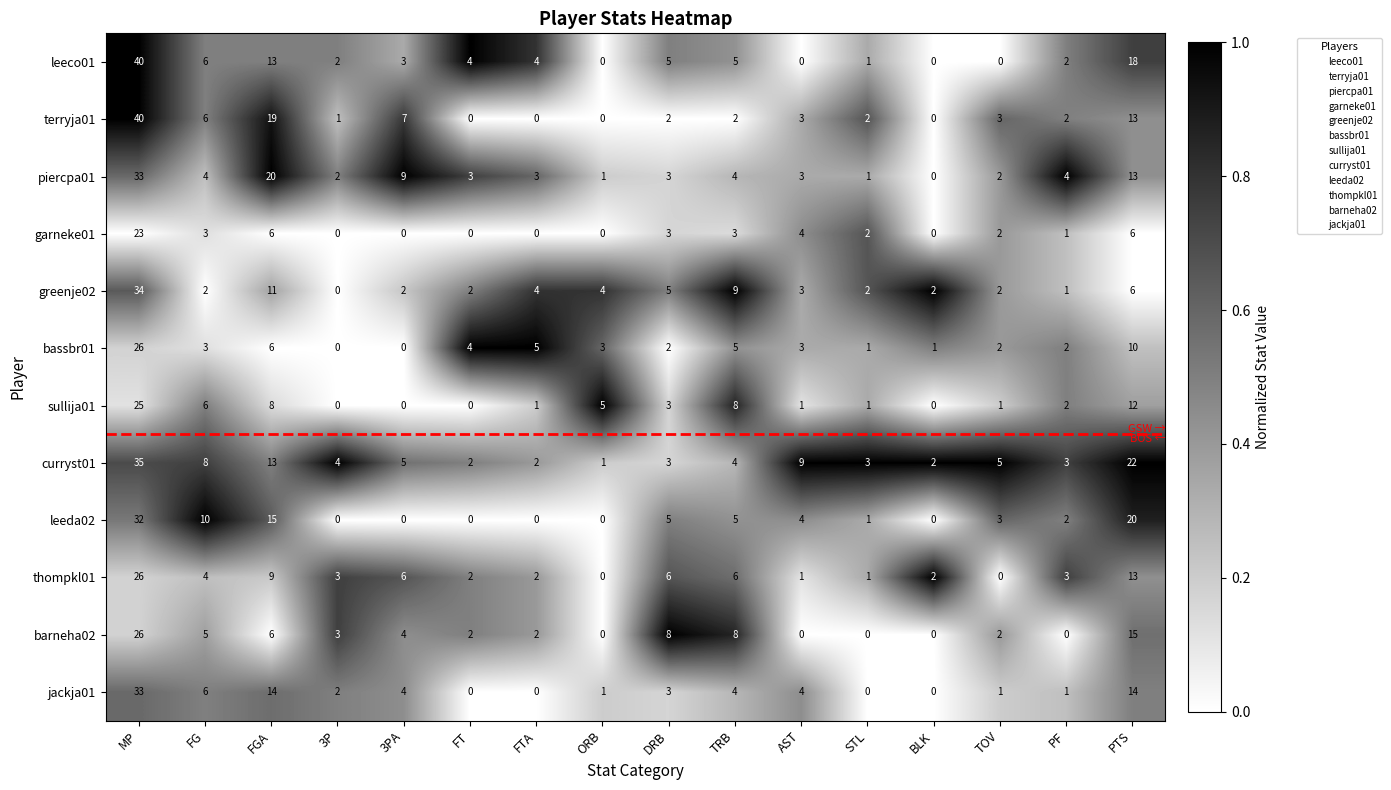

What is the total value across all series at ORB?

15